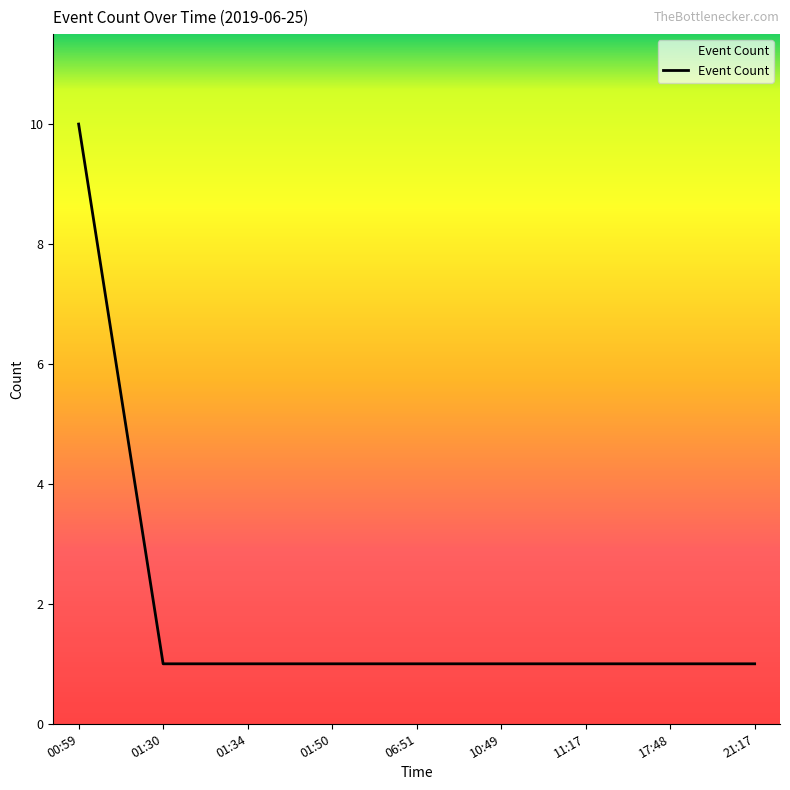

What is the minimum value shown in the chart?

1